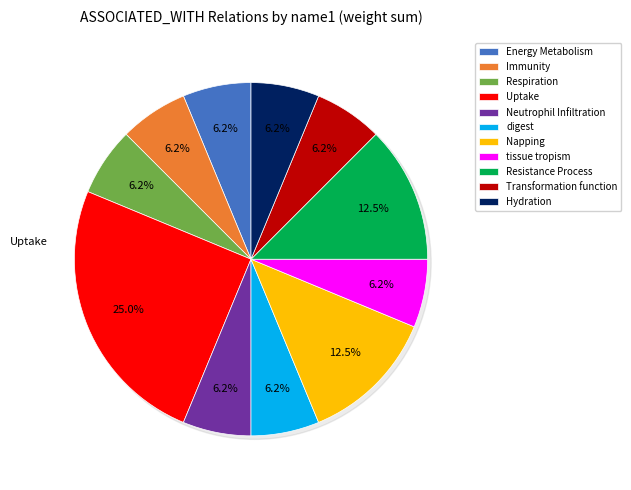

What percentage is the Hydration slice, to the nearest percent?

6%